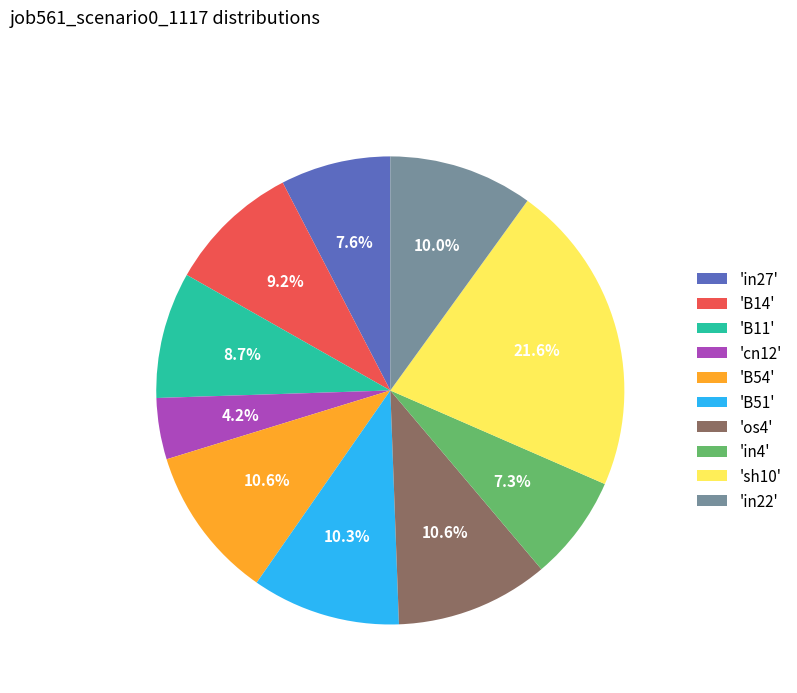

What is the largest slice in the pie chart?

'sh10'